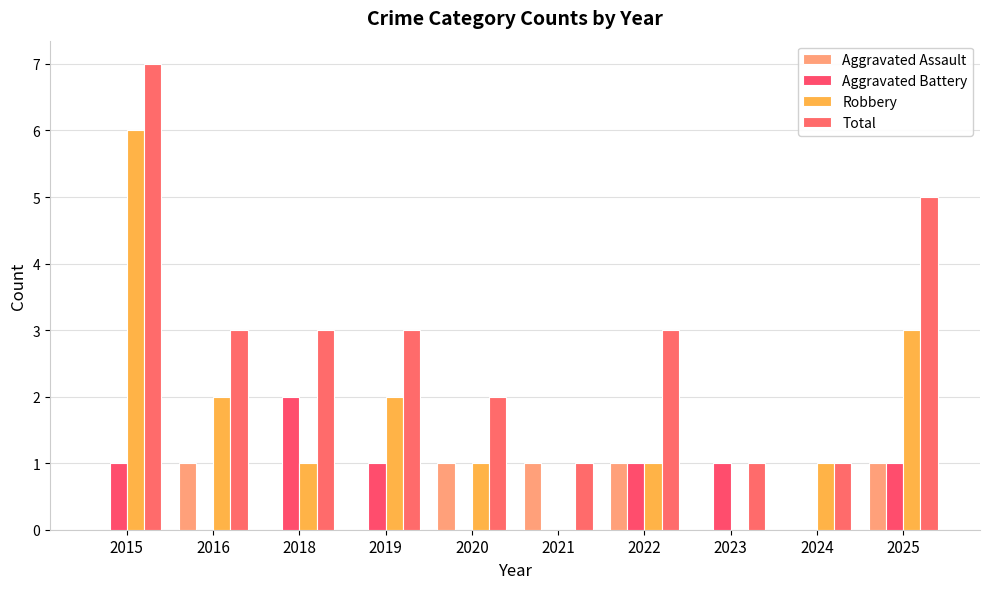

Reading left to right, what are all the values shown in this chart?

Aggravated Assault: 0	1	0	0	1	1	1	0	0	1
Aggravated Battery: 1	0	2	1	0	0	1	1	0	1
Robbery: 6	2	1	2	1	0	1	0	1	3
Total: 7	3	3	3	2	1	3	1	1	5